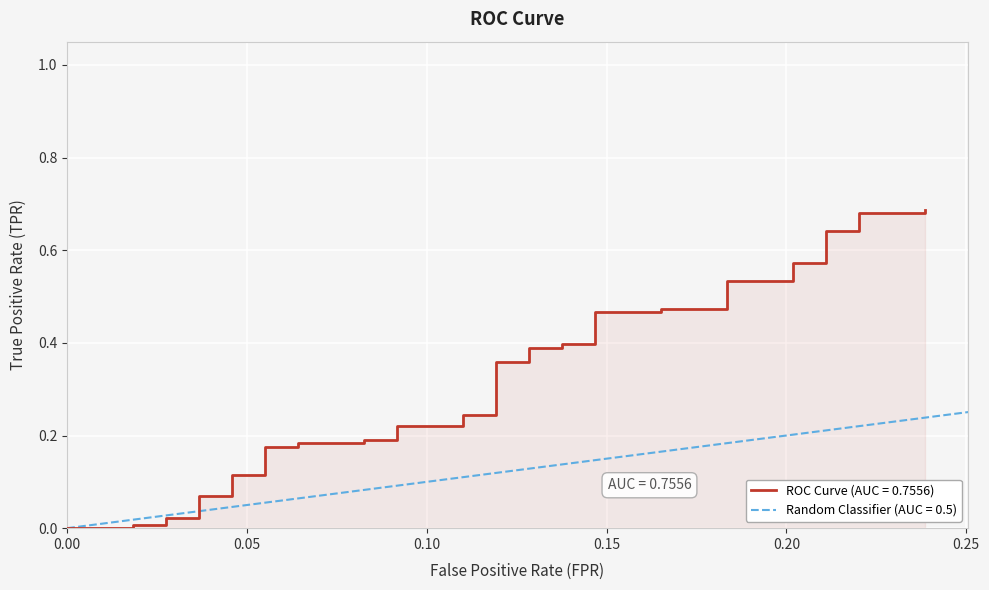

How many values are above zero?

37